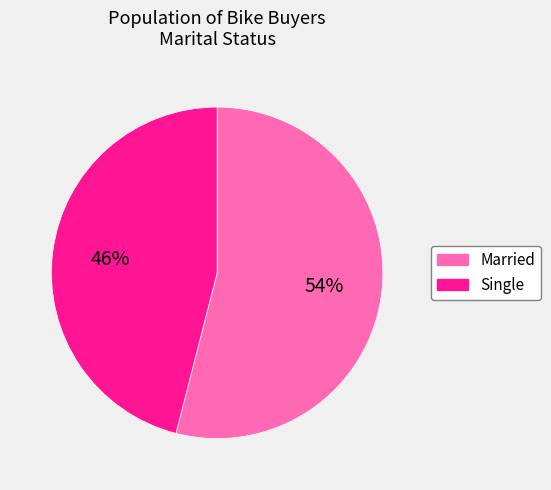

What is the ratio of the value at Married to the value at Single?

1.2